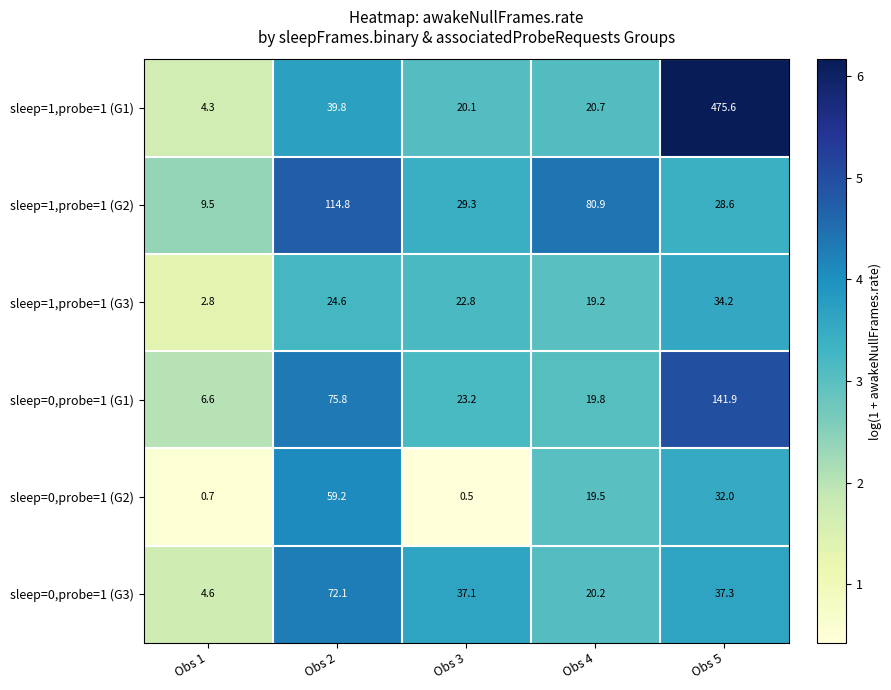

How many data points in sleep=1,probe=1 (G1) are above 20?

4